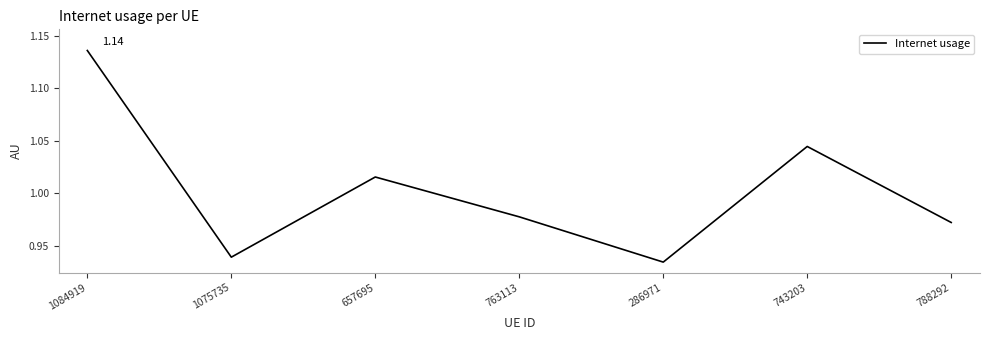

True or false: the data has more than 0 interior local peaks.

True